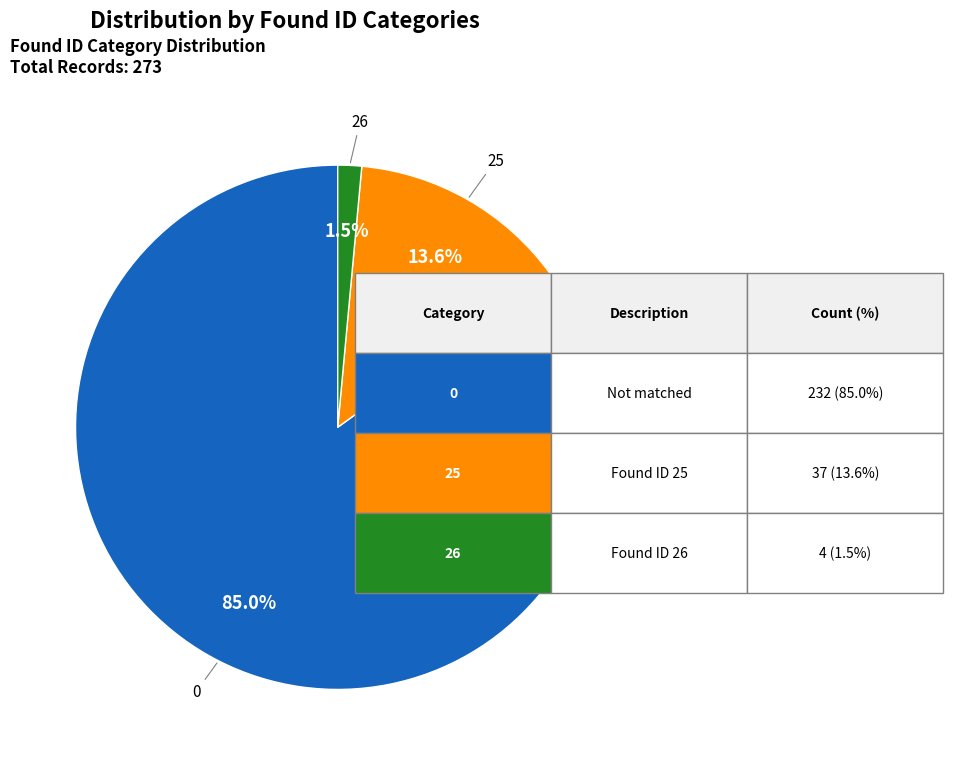

Between 26 and 25, which is larger?

25